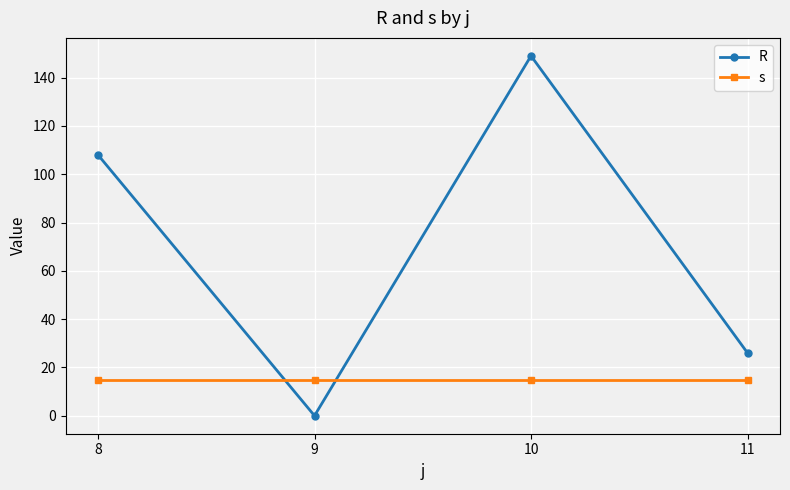

How many lines are shown in the chart?

2